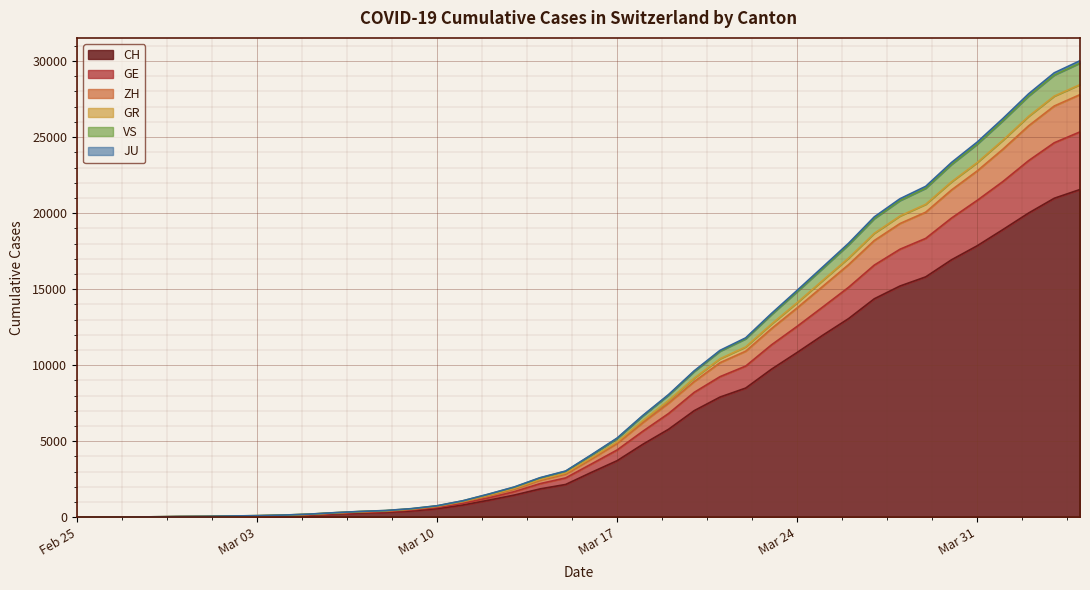

What are all the series names shown in the legend?

CH, GE, ZH, GR, VS, JU